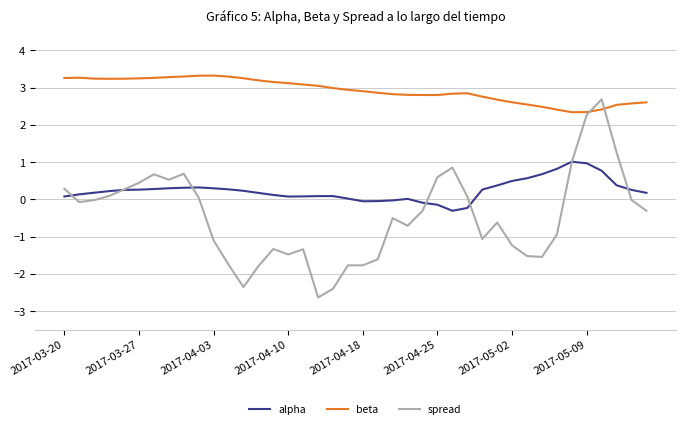

True or false: alpha and beta cross at least once.

False